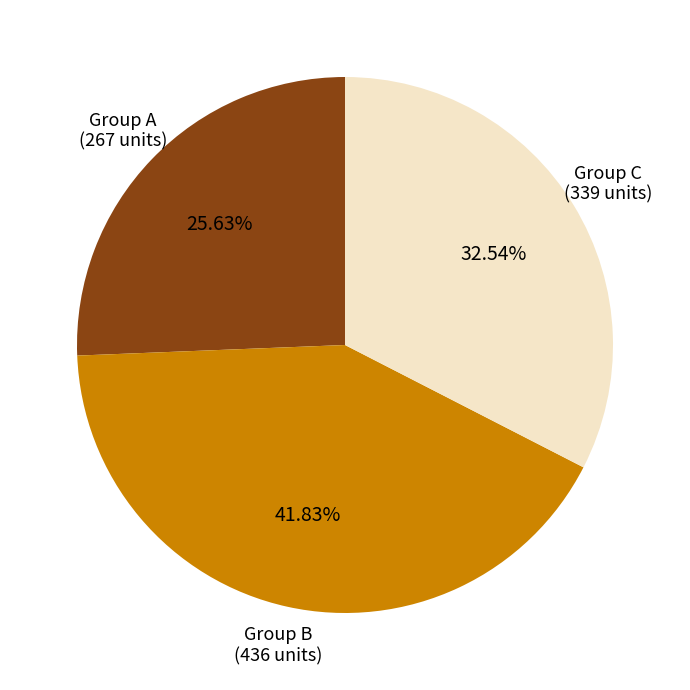

Is there any slice that represents more than half of the pie?

No